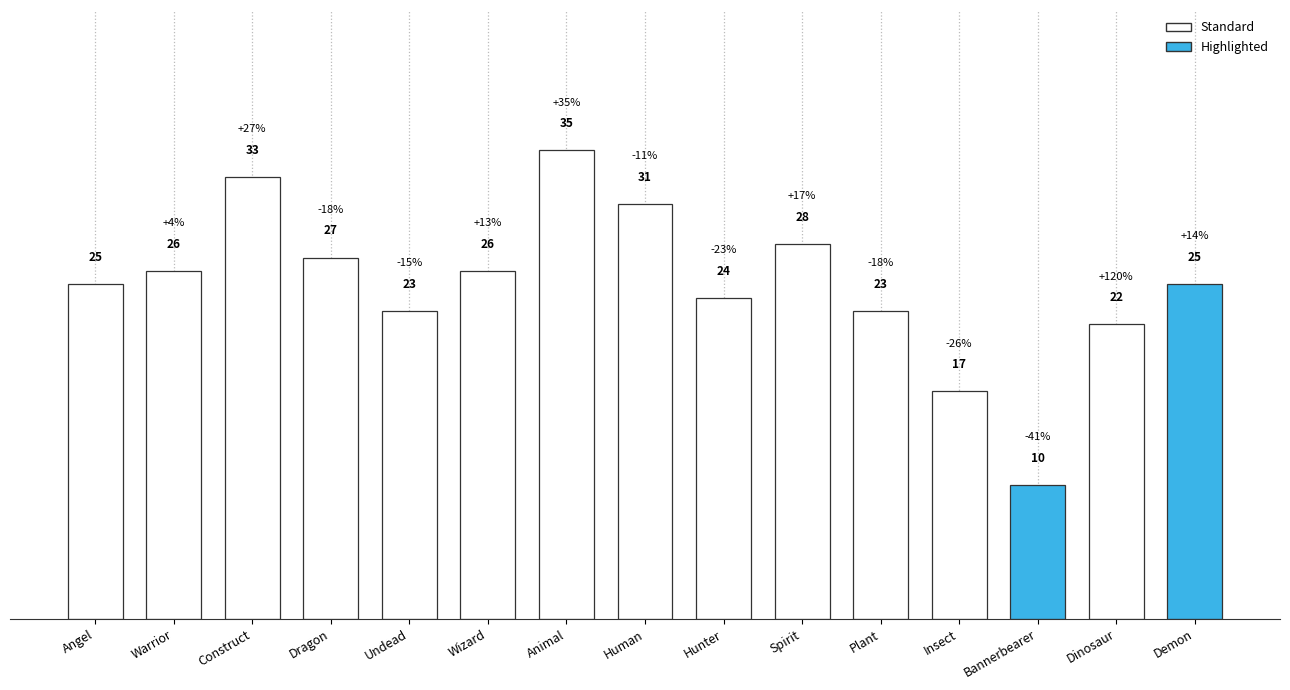

Where is the data nearest to the value 22?

Dinosaur